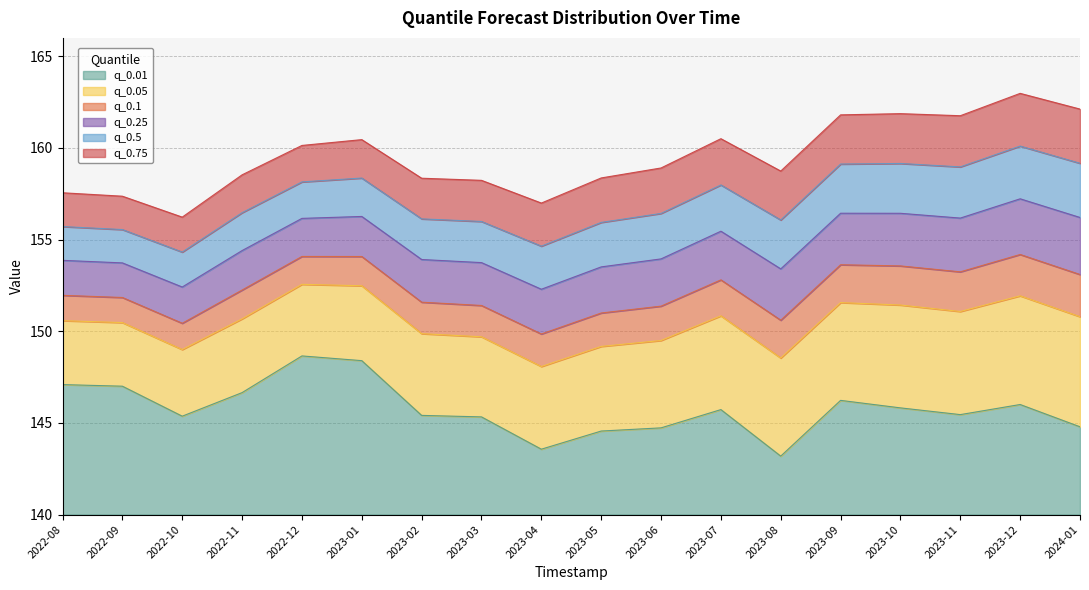

At which label is q_0.1 closest to 152?

2022-08